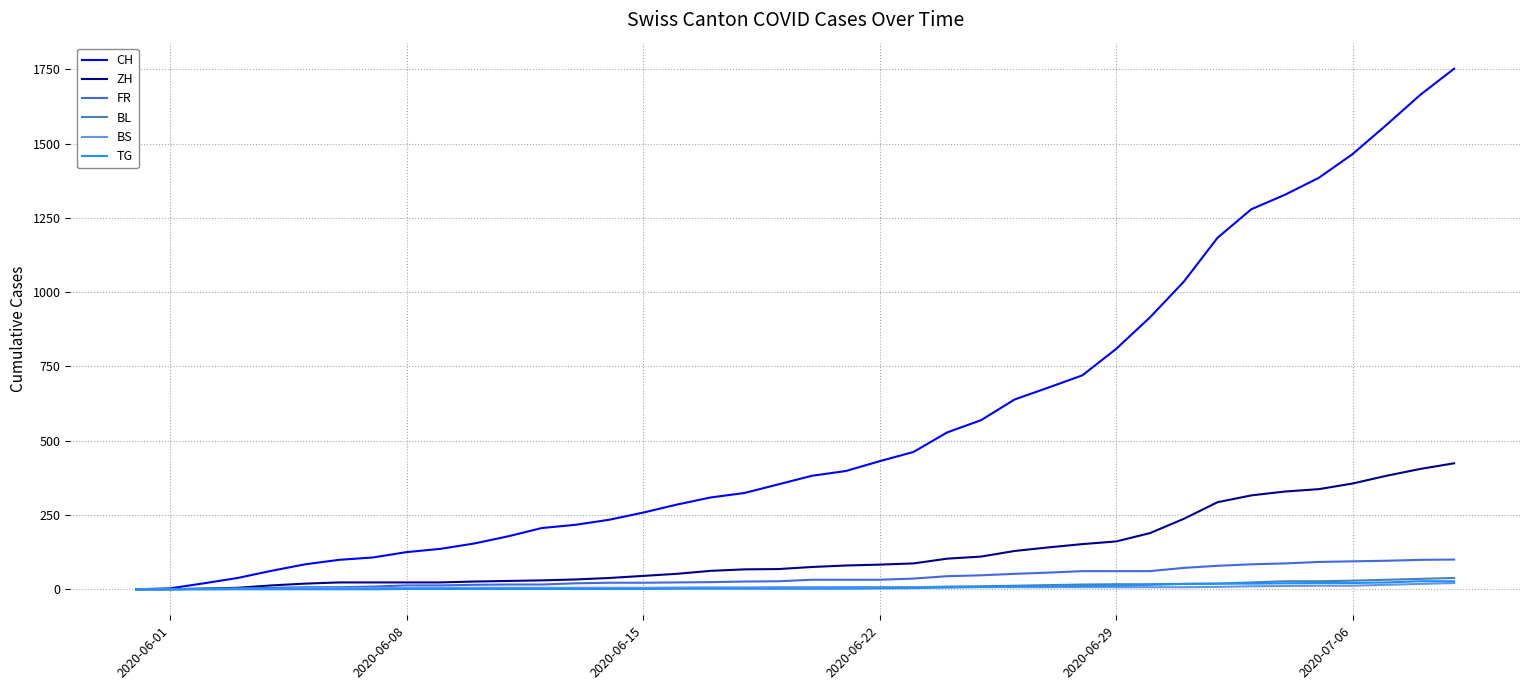

Which series has the widest spread of values?

CH